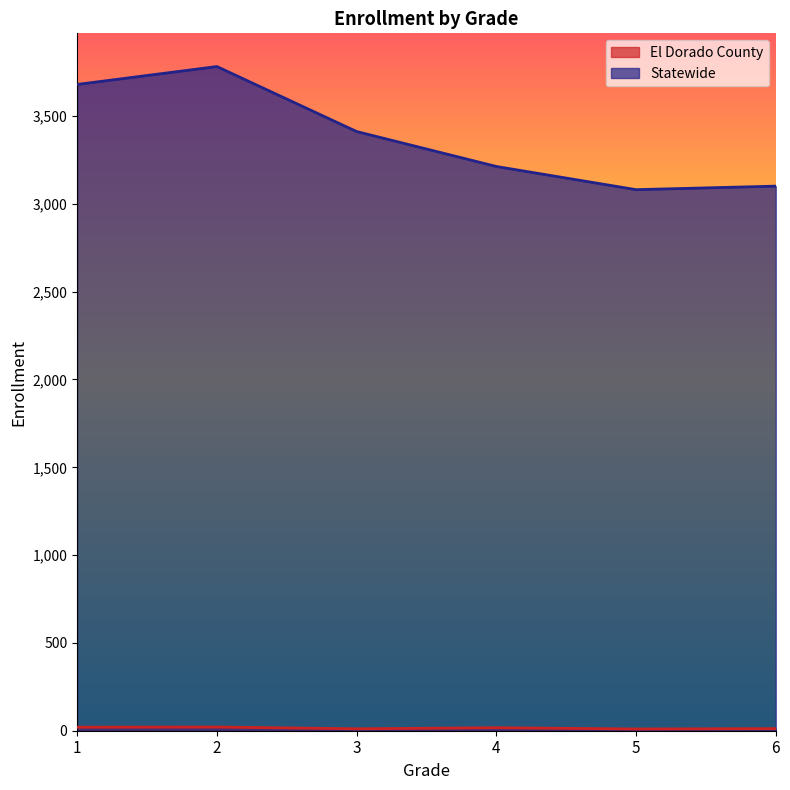

Reading right to left, transcribe all the data shown in this chart.

El Dorado County: 6=12	5=10	4=17	3=11	2=21	1=20
Statewide: 6=3101	5=3081	4=3213	3=3412	2=3782	1=3680